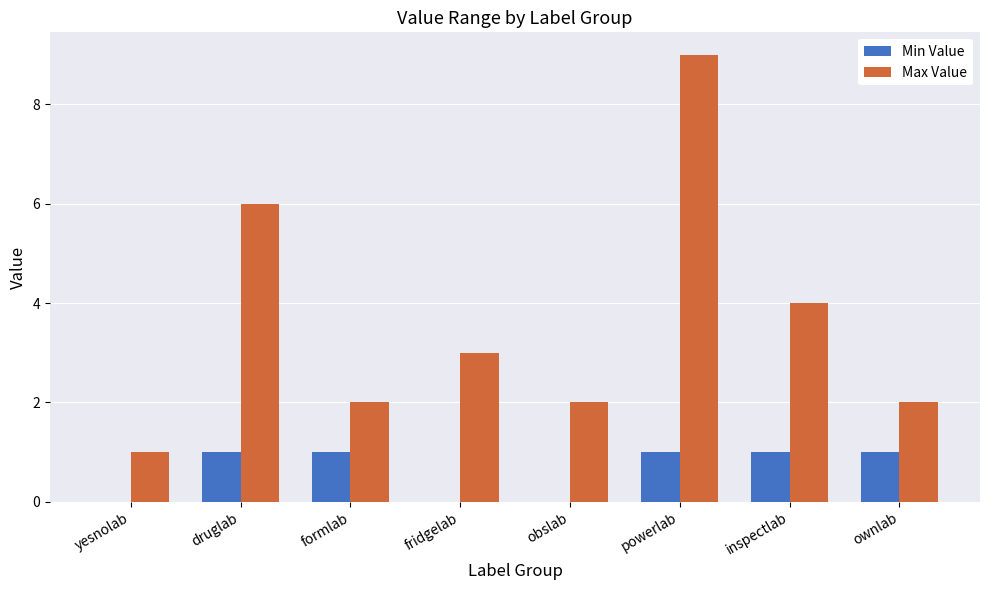

Which series has the largest total across all categories?

Max Value